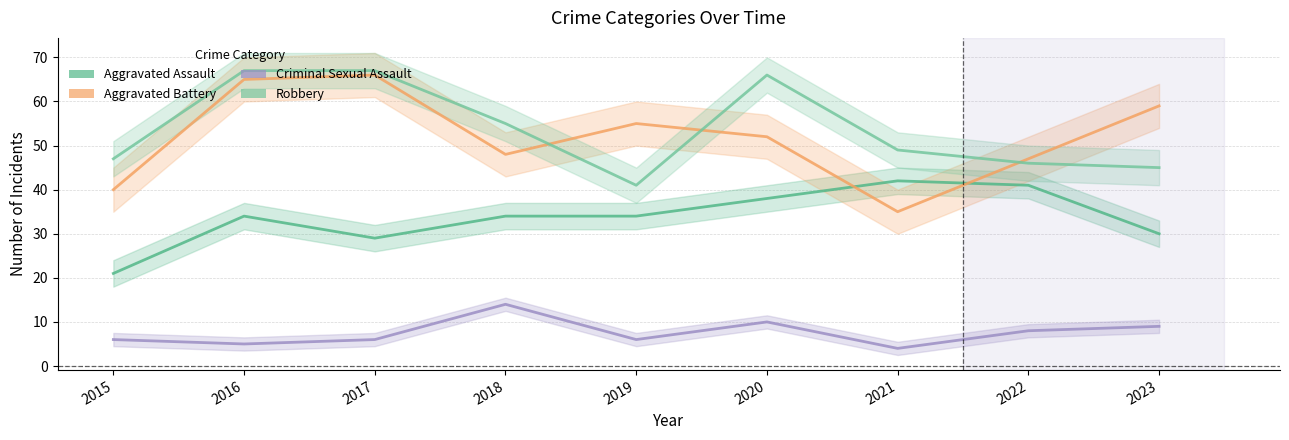

Where is Robbery nearest to the value 54?

2018